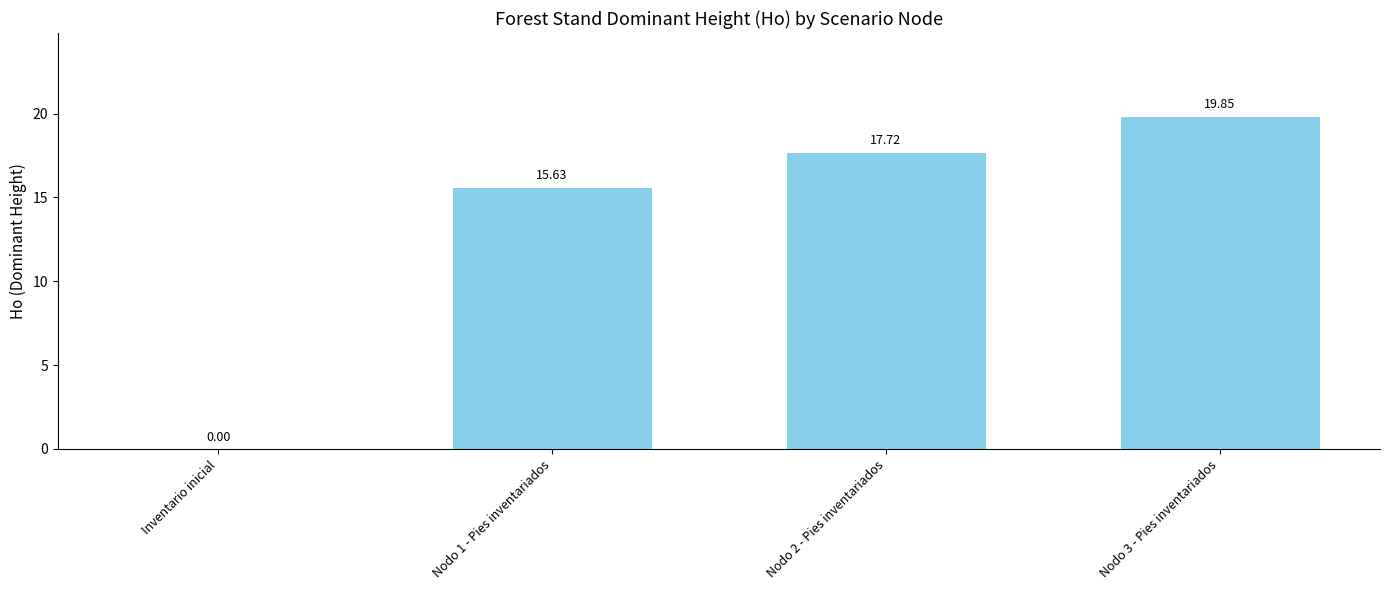

What is the sum of all values?

53.2